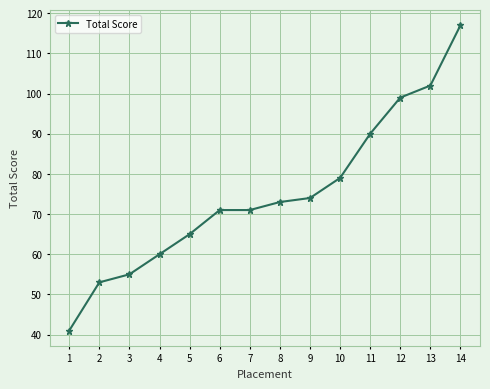

Approximately how many times larger is the value at 12 compared to 2?

1.9